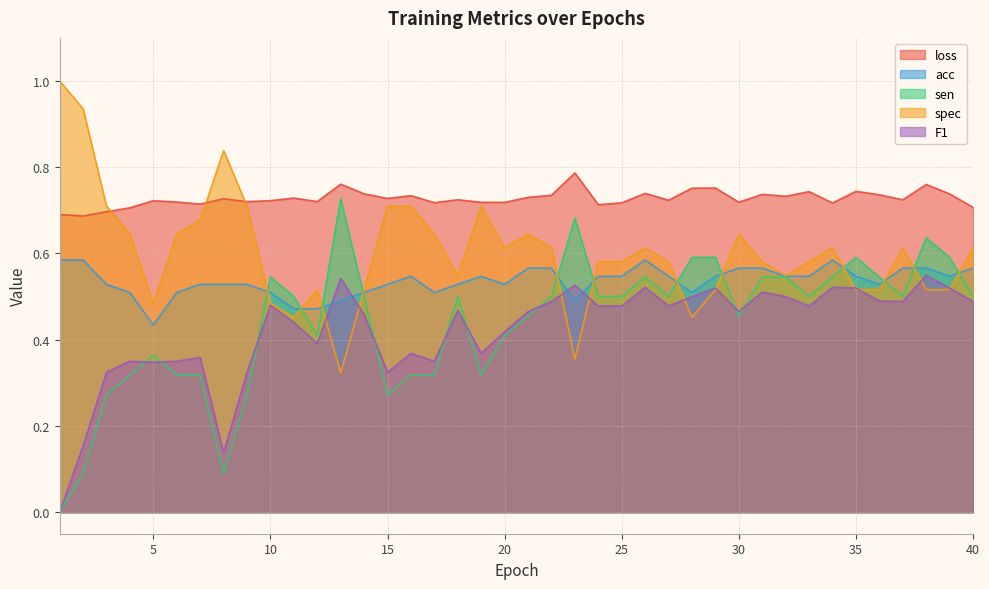

Which series ends up on top after the final intersection of spec and loss?

loss